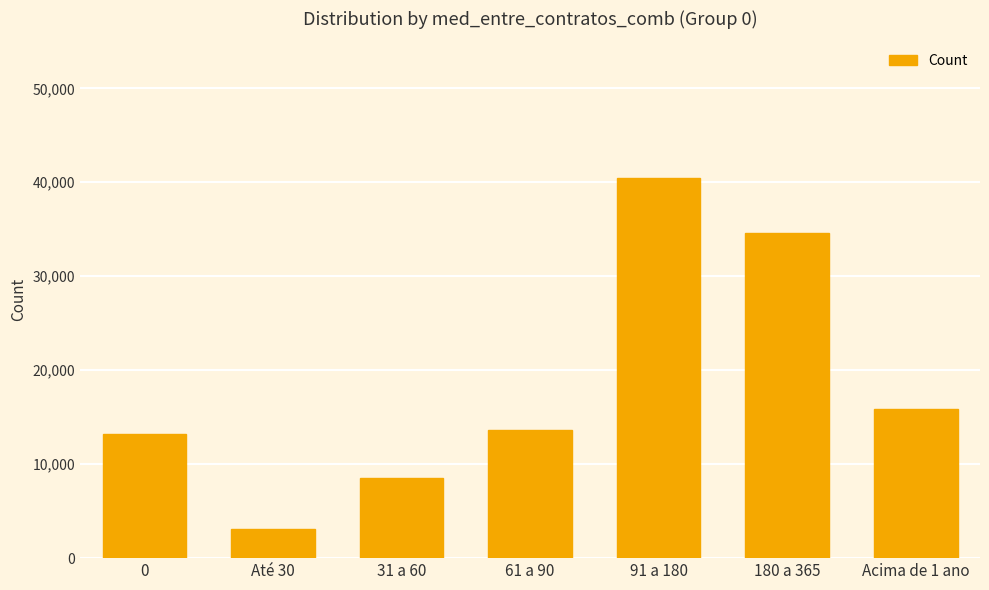

At which category does the chart reach its peak across all series?

91 a 180